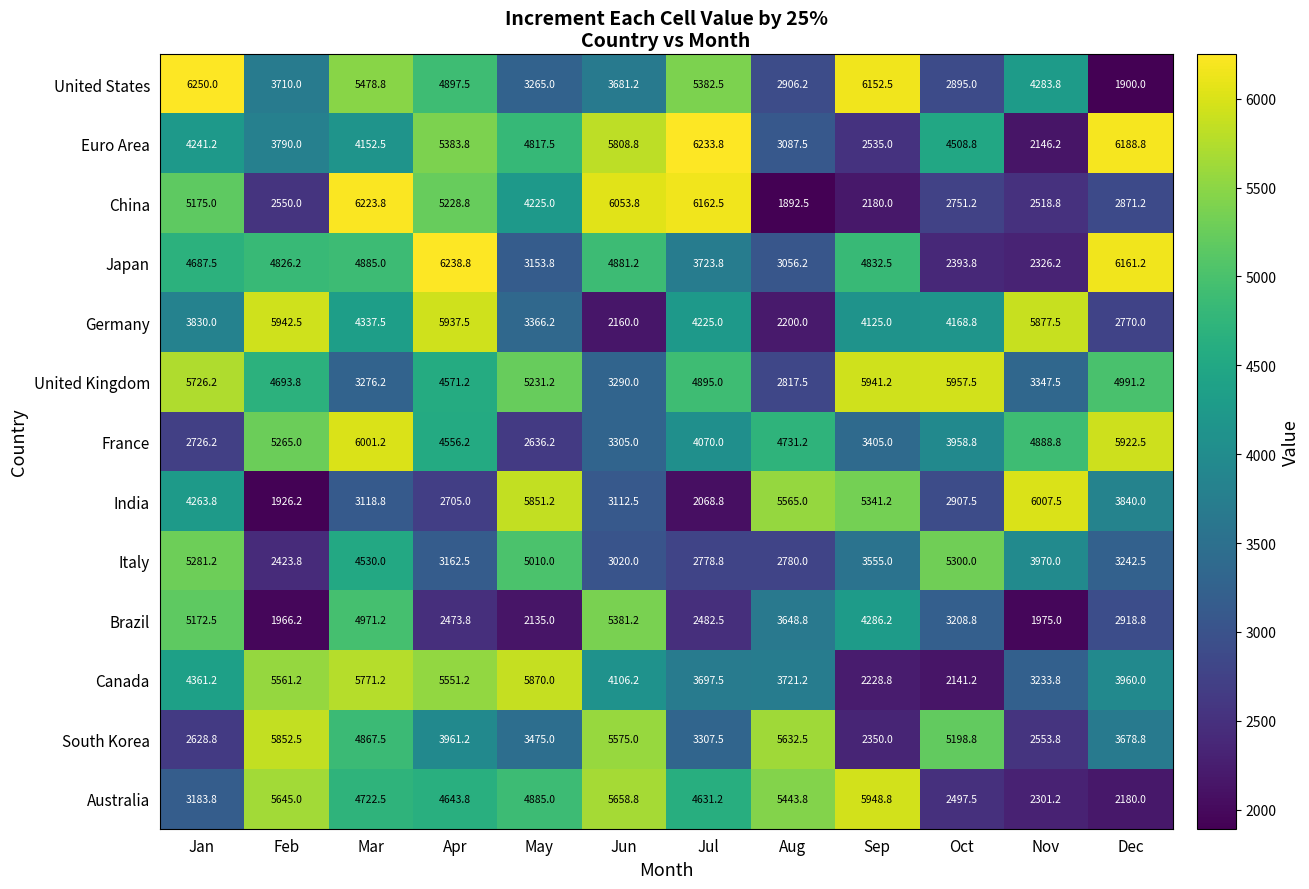

At Aug, list the series in order from largest to smallest.

South Korea, India, Australia, France, Canada, Brazil, Euro Area, Japan, United States, United Kingdom, Italy, Germany, China